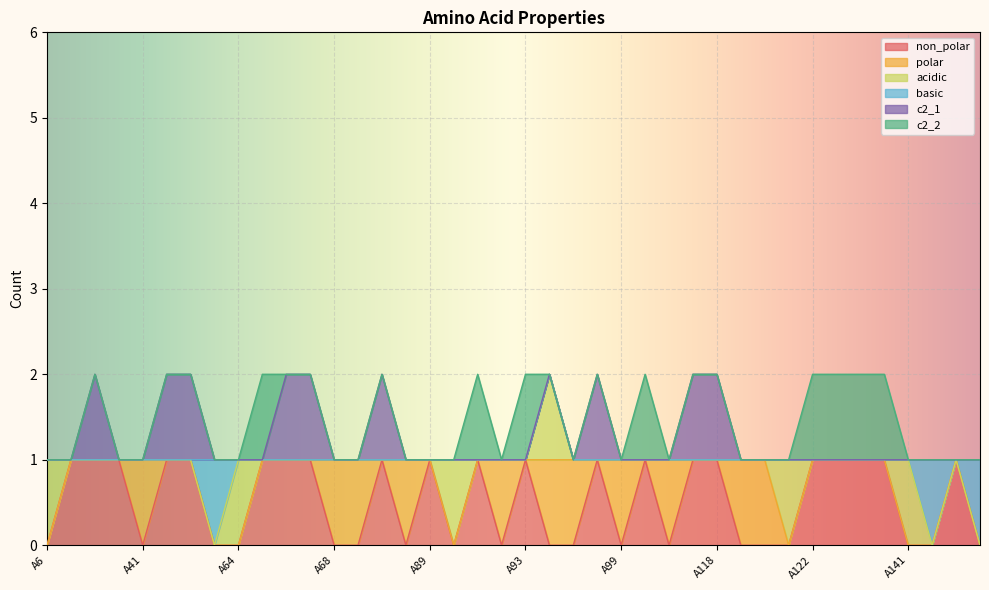

Count the number of categories in the chart.

40